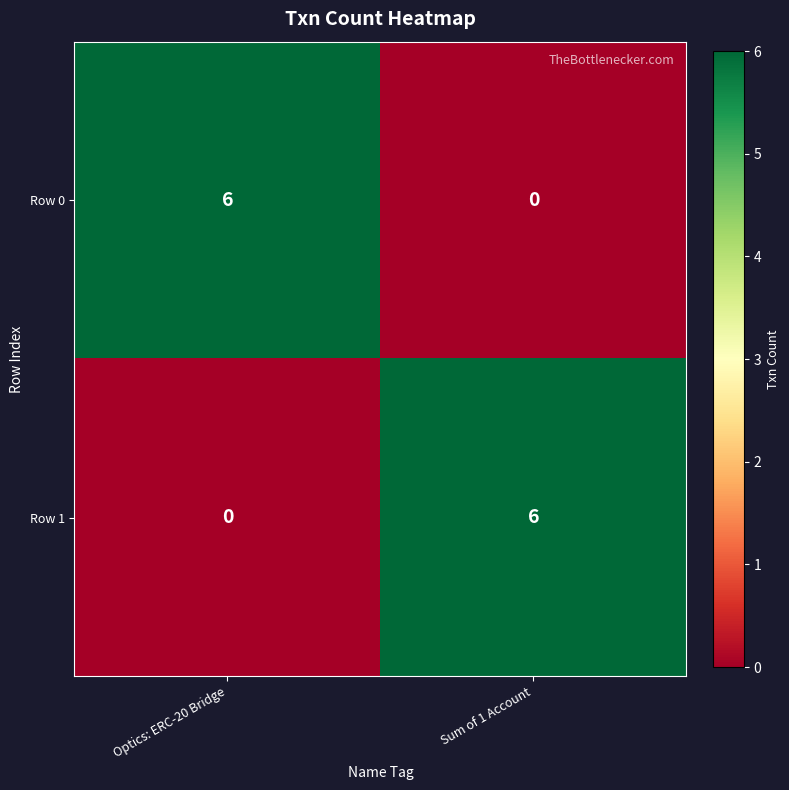

How many distinct data groups are displayed?

2